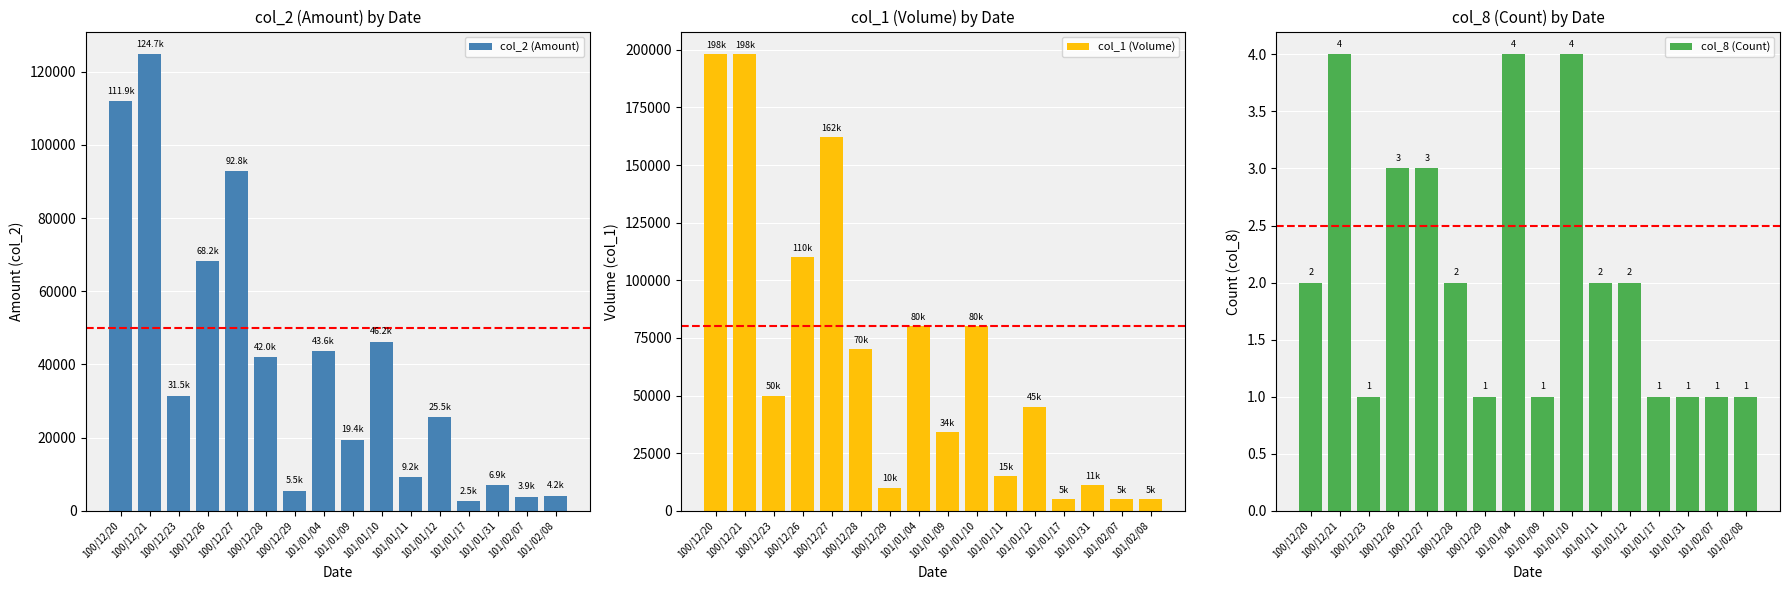

What is the sum of the col_8 (Count) values at 101/01/09 and 101/02/07?

2